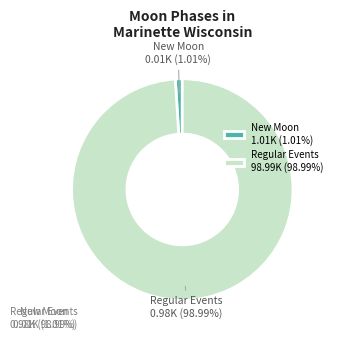

To the nearest percent, what is the average slice percentage?

50%